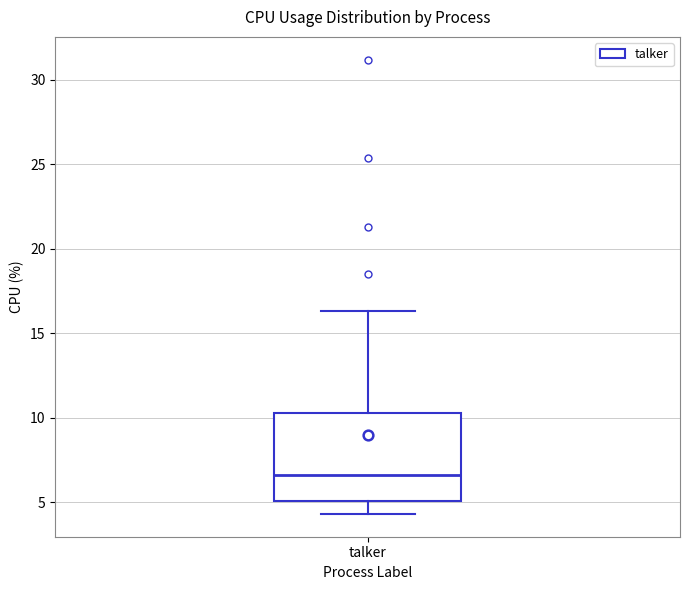

Where does the upper whisker of the box for talker end on the y-axis? The values are not printed on the chart, so give them approximately, as read against the axis.

16.5